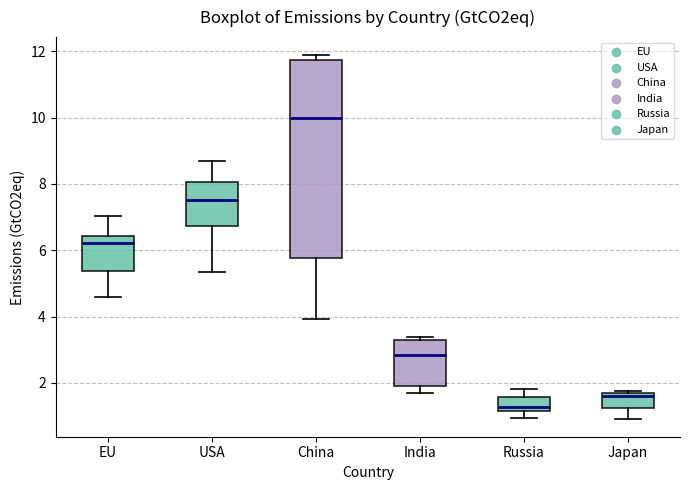

Where does the lower whisker of the box for India end on the y-axis? The values are not printed on the chart, so give them approximately, as read against the axis.

1.8